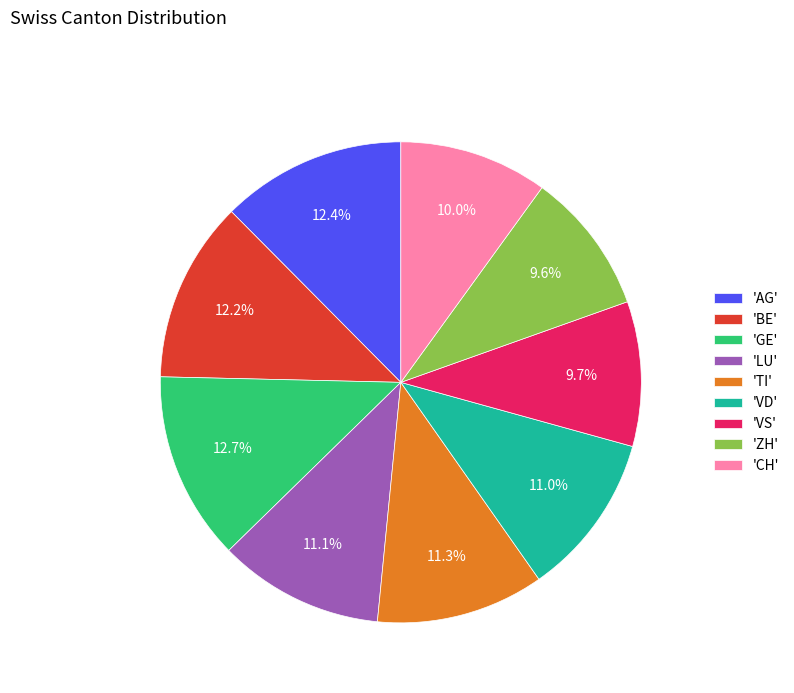

What is the ratio of the value at 'BE' to the value at 'GE'?

1.0